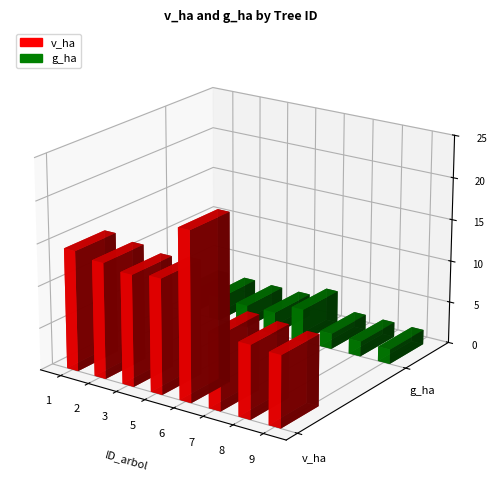

Reading left to right, transcribe all the data shown in this chart.

v_ha: 1=14.3	2=13.8	3=13.2	5=13.6	6=20.0	7=8.9	8=8.7	9=8.4
g_ha: 1=2.9	2=2.8	3=2.7	5=2.7	6=3.9	7=1.9	8=1.8	9=1.8